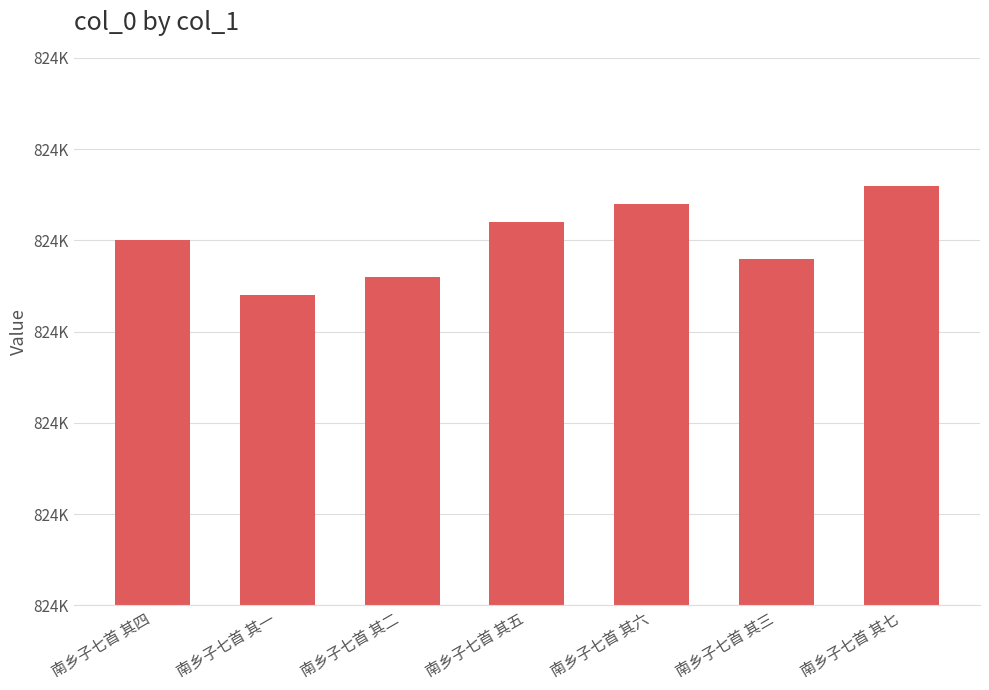

How many bars are there in total?

7